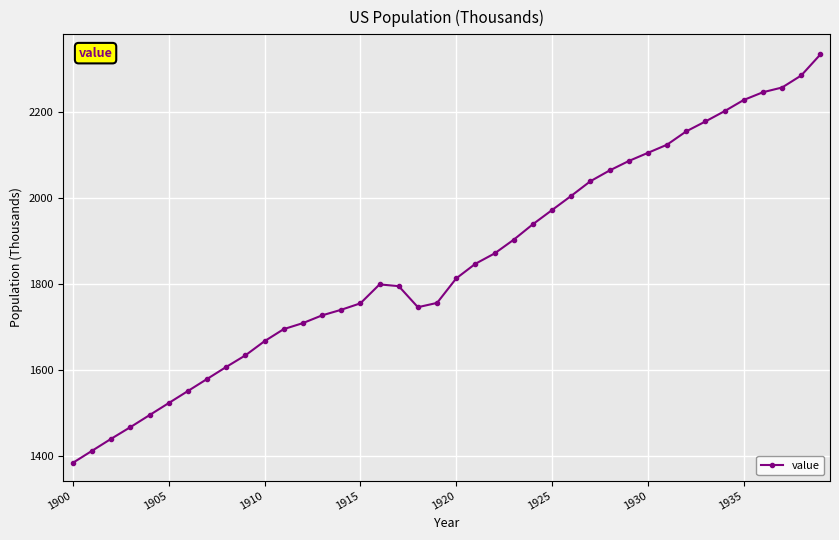

True or false: there are more than 0 points higher than both neighbors.

True